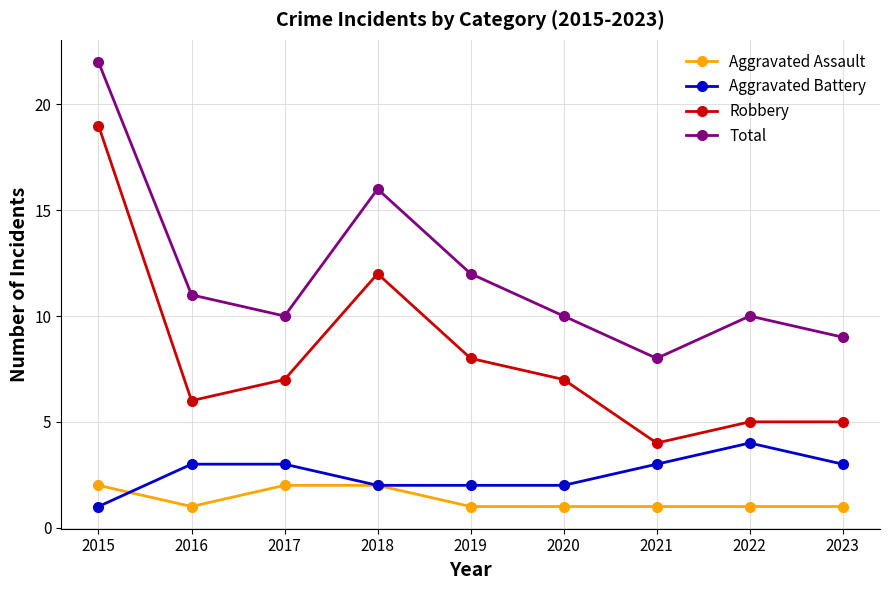

What is the difference between the maximum and minimum values in the Robbery series?

15